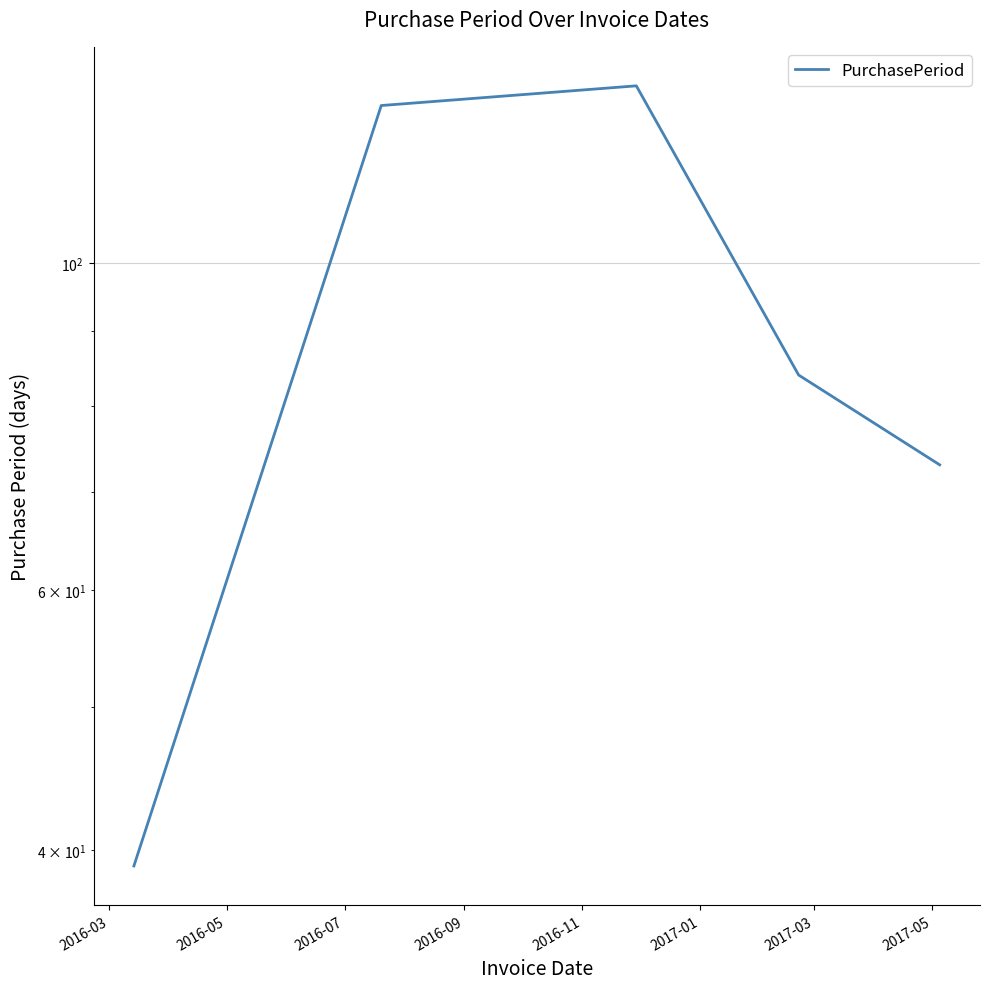

How many lines are shown in the chart?

1